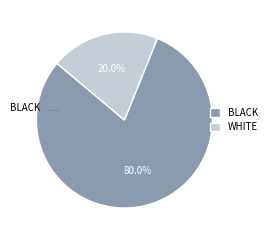

How many segments does this pie chart have?

2